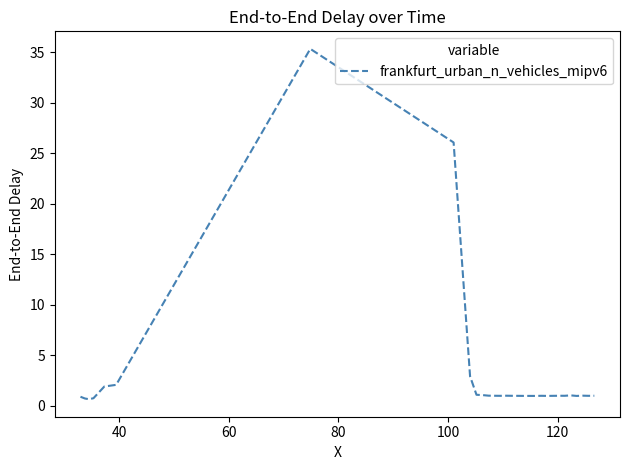

What is the difference between the maximum and minimum values?

34.7